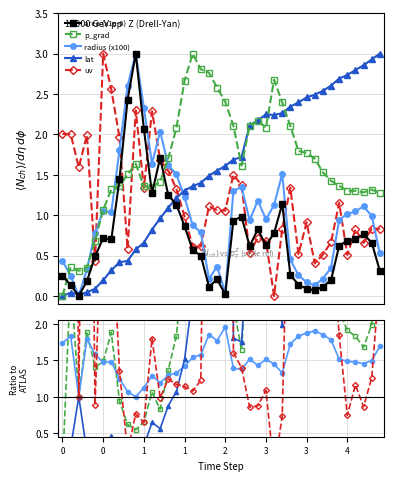

At 26, list the series in order from smallest to largest.

uv, area (x1e-6), radius (x100), lat, p_grad